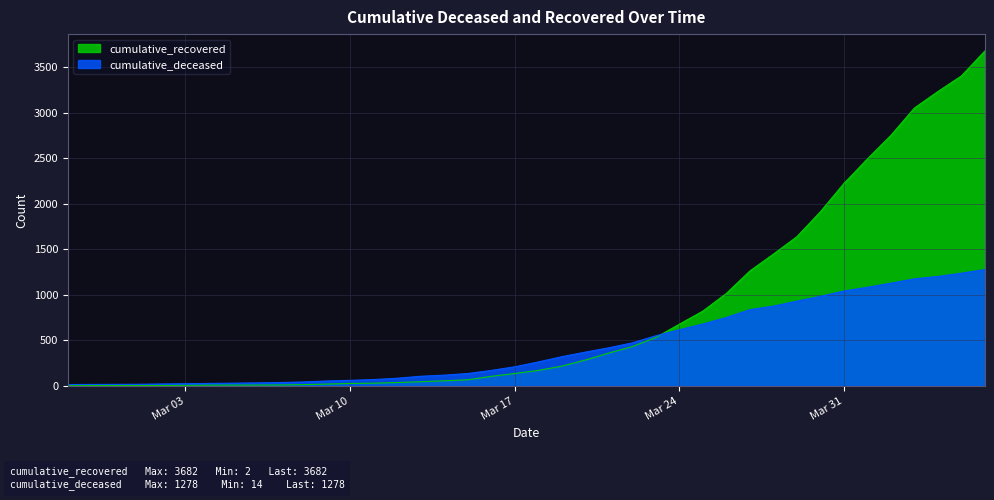

What is the minimum value for cumulative_recovered?

2